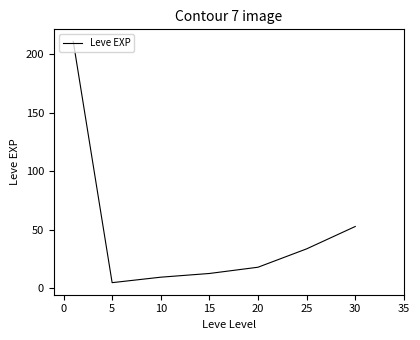

What is the greatest value displayed?

210.7